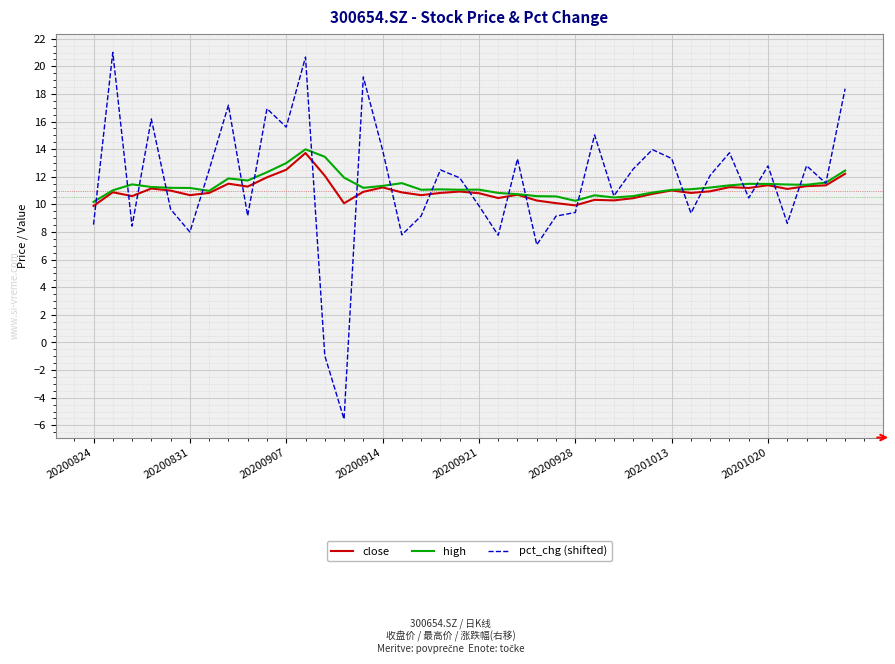

Which series has the widest spread of values?

pct_chg (shifted)